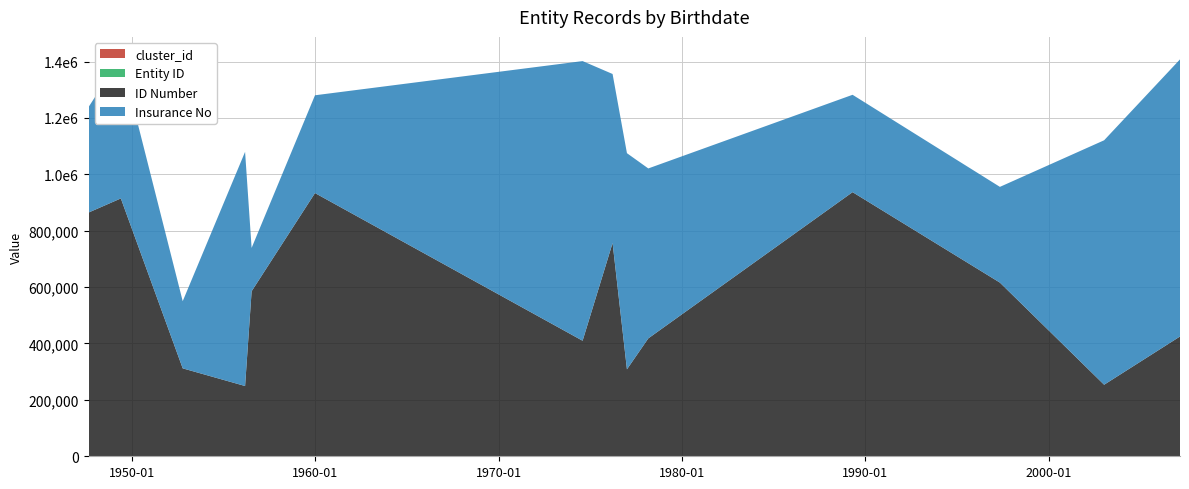

Reading right to left, list all the values displayed in this chart.

cluster_id: 2007-02-26=10	2003-01-07=12	1997-05-03=14	1989-04-21=1	1978-03-02=15	1977-01-01=13	1976-03-21=3	1974-08-02=2	1959-12-30=4	1956-07-16=0	1956-03-08=8	1952-10-13=5	1949-05-30=9	1947-08-28=17
Entity ID: 2007-02-26=8	2003-01-07=9	1997-05-03=11	1989-04-21=1	1978-03-02=12	1977-01-01=10	1976-03-21=3	1974-08-02=2	1959-12-30=4	1956-07-16=0	1956-03-08=6	1952-10-13=5	1949-05-30=7	1947-08-28=13
ID Number: 2007-02-26=424811	2003-01-07=253720	1997-05-03=615857	1989-04-21=936727	1978-03-02=418055	1977-01-01=308313	1976-03-21=756252	1974-08-02=409750	1959-12-30=933466	1956-07-16=585176	1956-03-08=249204	1952-10-13=311850	1949-05-30=914447	1947-08-28=864500
Insurance No: 2007-02-26=982799	2003-01-07=866923	1997-05-03=339570	1989-04-21=345268	1978-03-02=602712	1977-01-01=766592	1976-03-21=599492	1974-08-02=991767	1959-12-30=346786	1956-07-16=153810	1956-03-08=830431	1952-10-13=238155	1949-05-30=502048	1947-08-28=374537